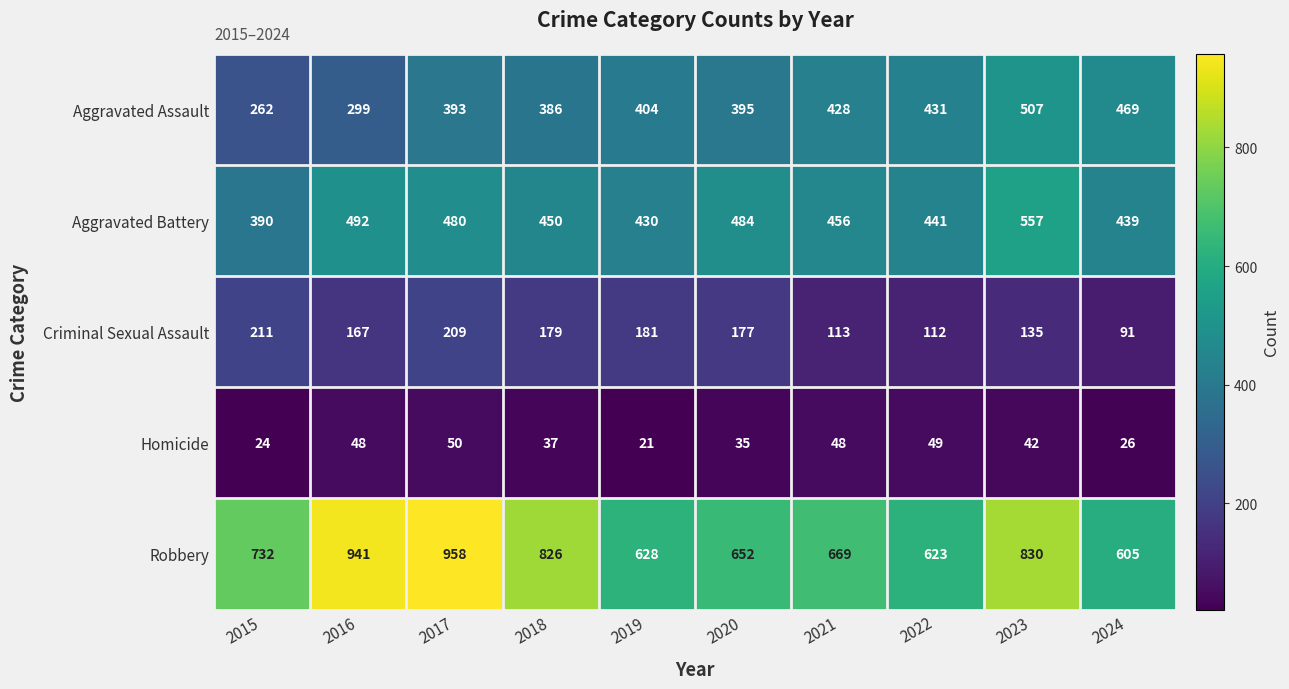

What is the difference between the second highest and second lowest values in the Robbery series?

318